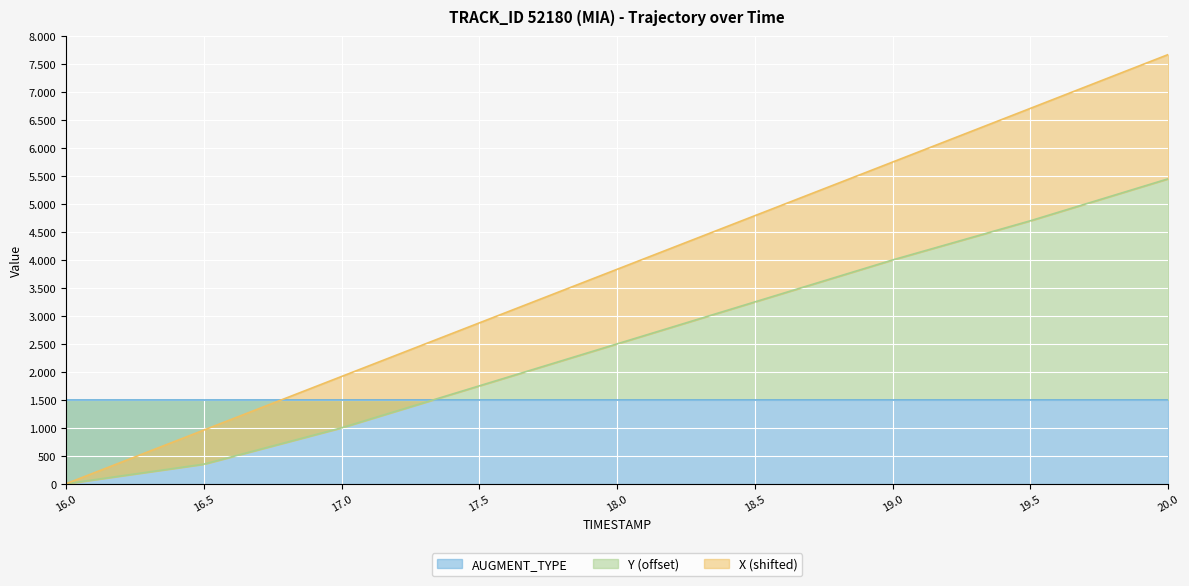

What is the average value of the X series?

3833.8